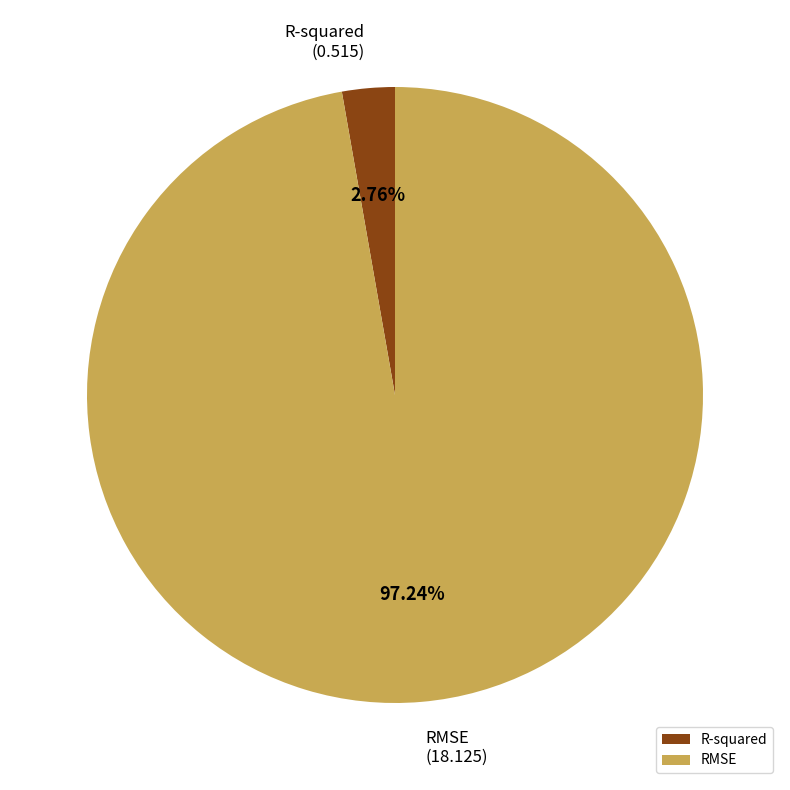

How many slices are in this pie chart?

2